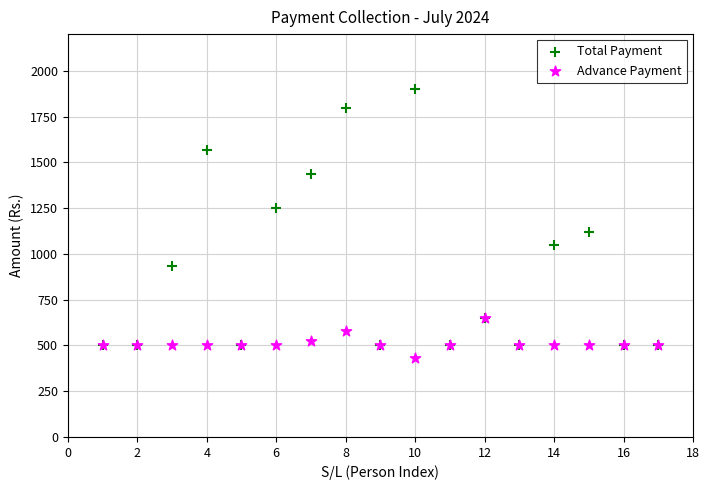

Across all series, what Y value is closest to 1165?

1120